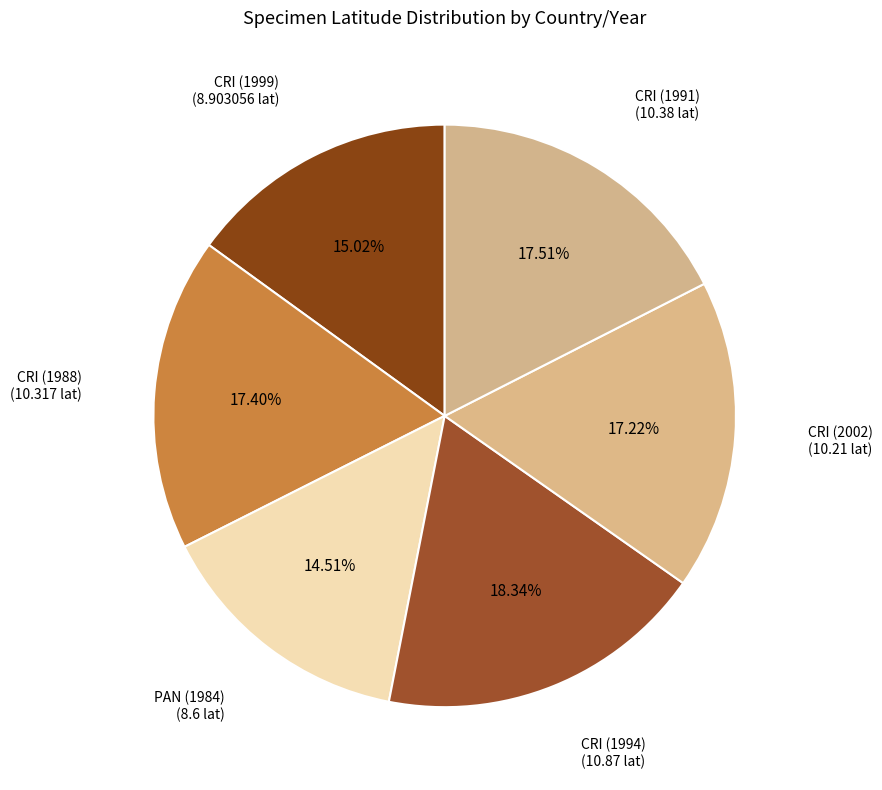

How many segments does this pie chart have?

6